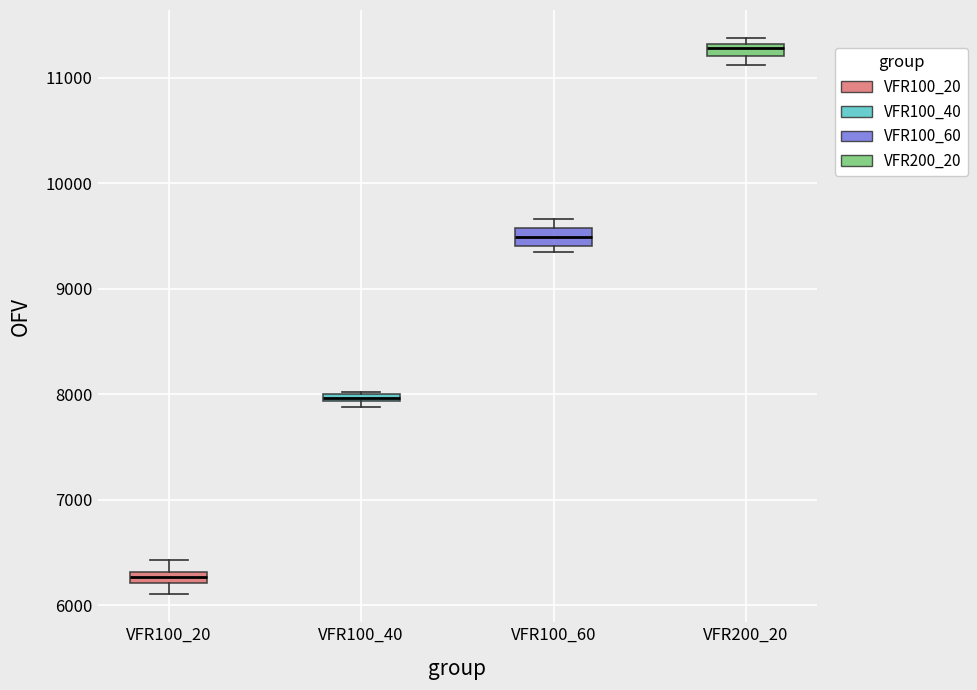

Which box has the highest median line?

VFR200_20